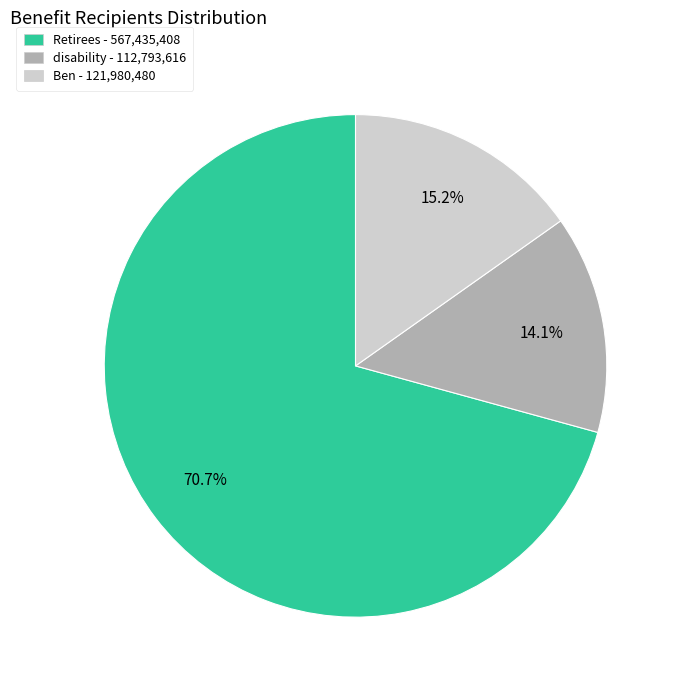

Which category accounts for the majority?

Retirees